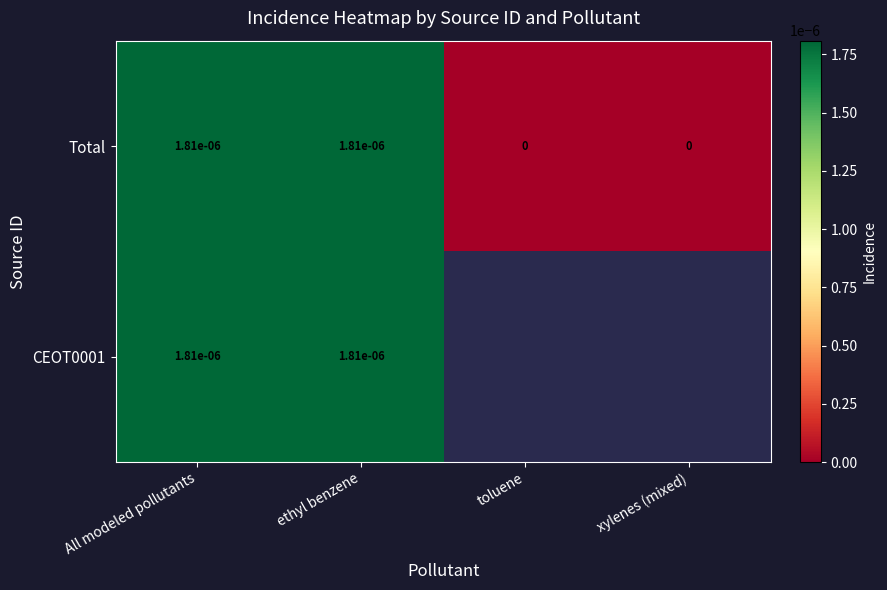

How many series are shown in this chart?

2